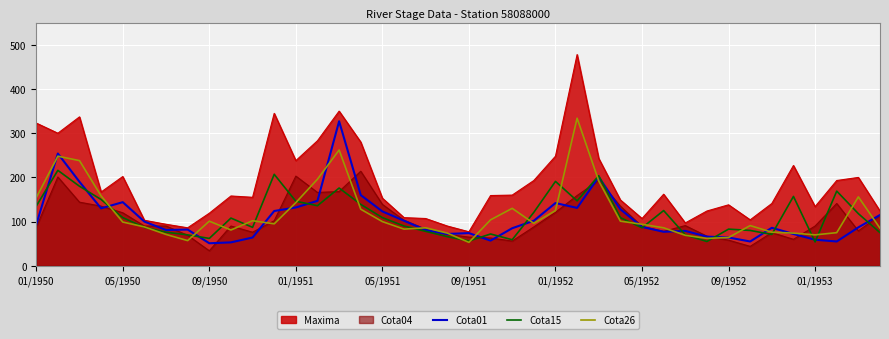

Count the number of data series in this chart.

5